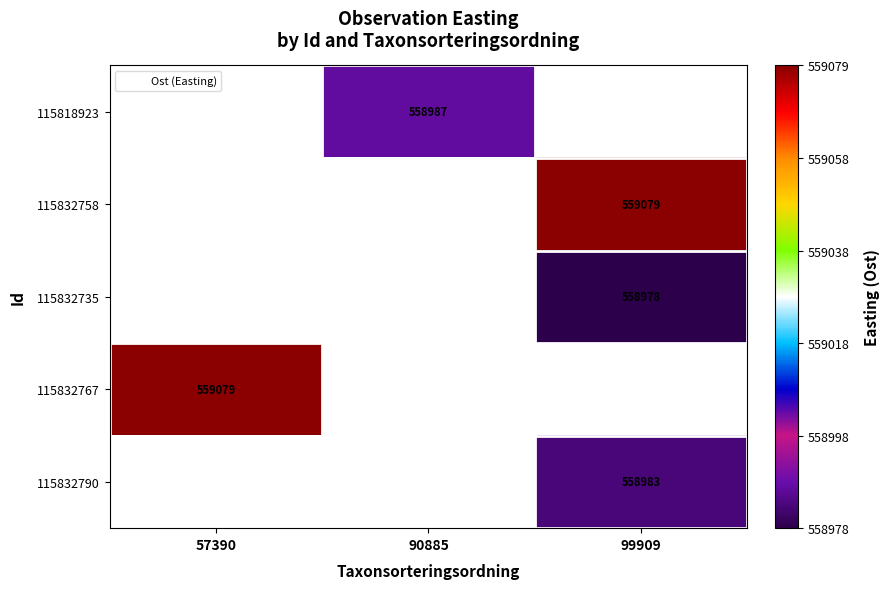

Which category has the highest value in the 115832790 series?

99909